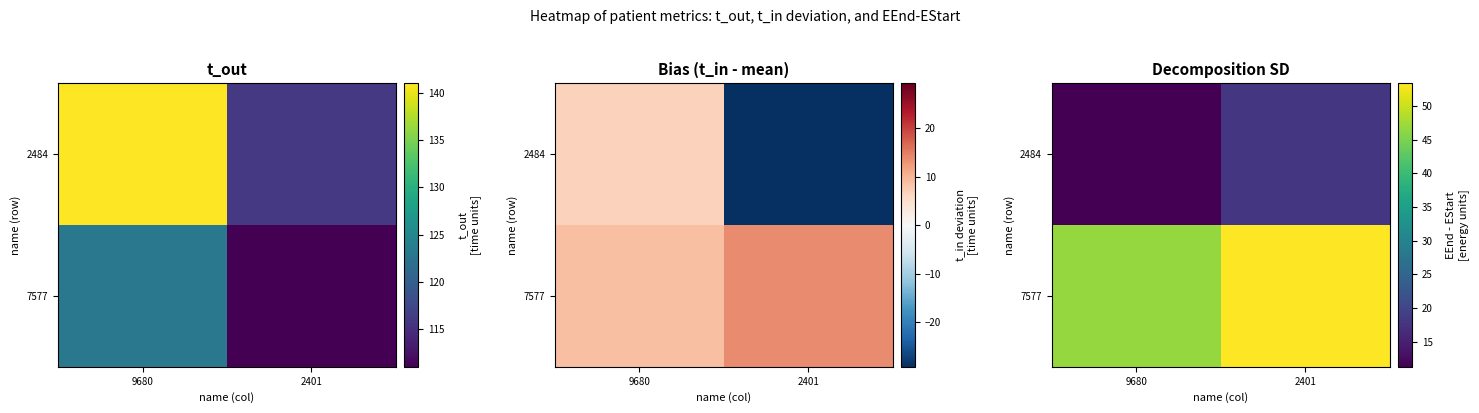

What is the difference between the maximum and minimum values in the 2484 series?

6.7